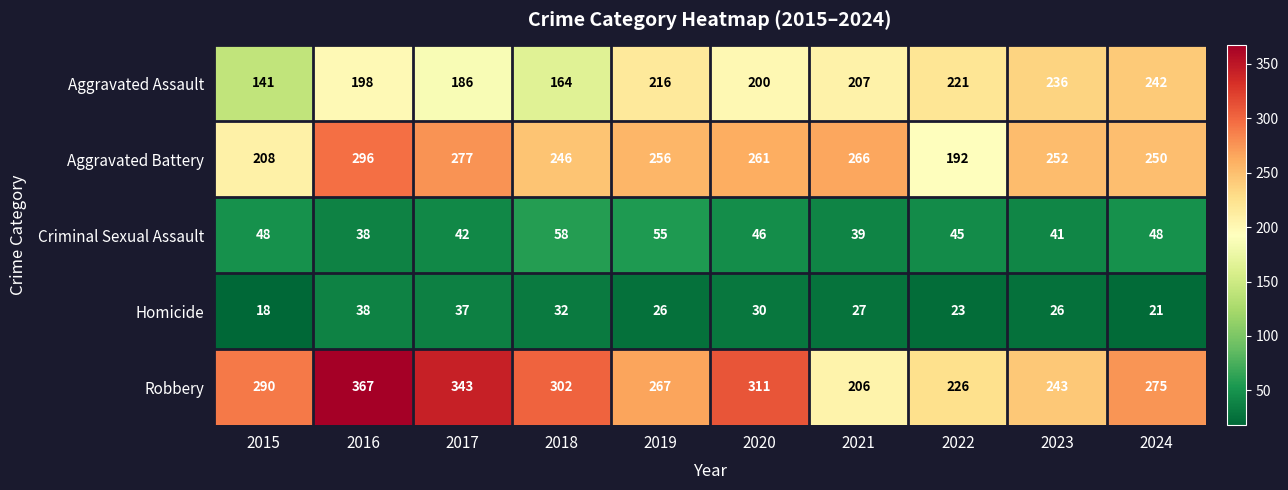

Where is Aggravated Assault nearest to the value 191?

2017